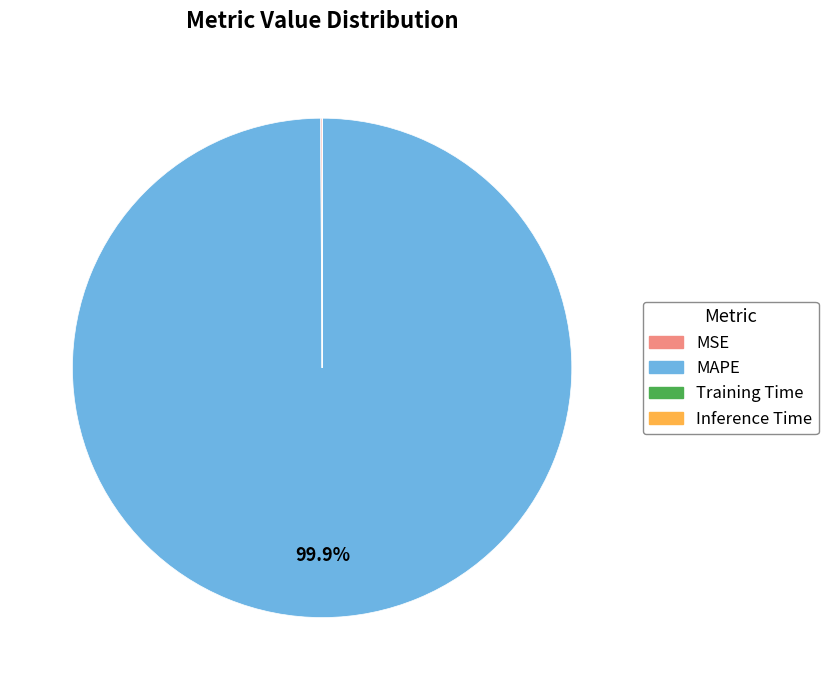

Which slice is the largest?

MAPE